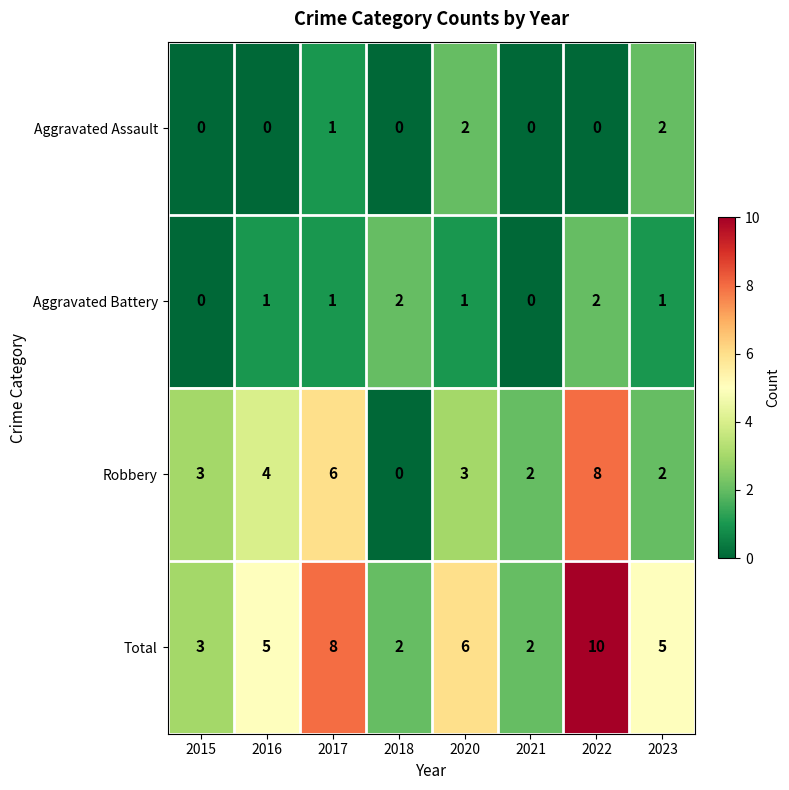

At which category does the chart reach its peak across all series?

2022